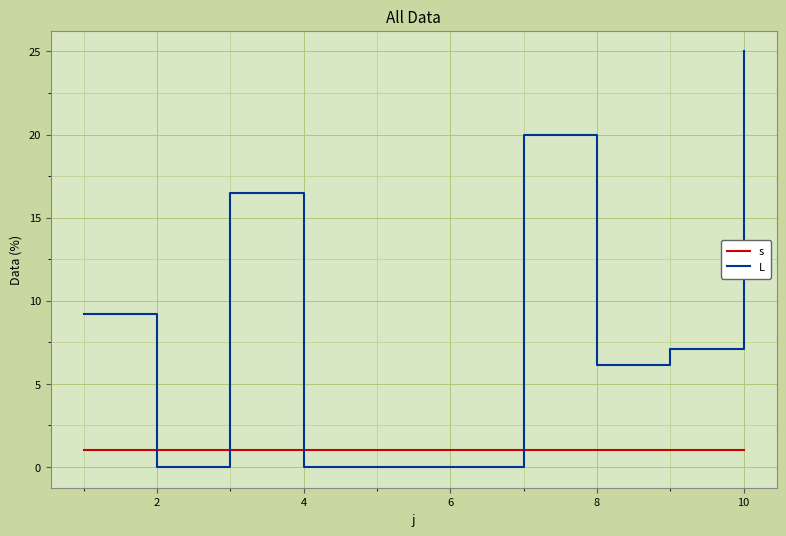

Which series has the largest total across all categories?

L